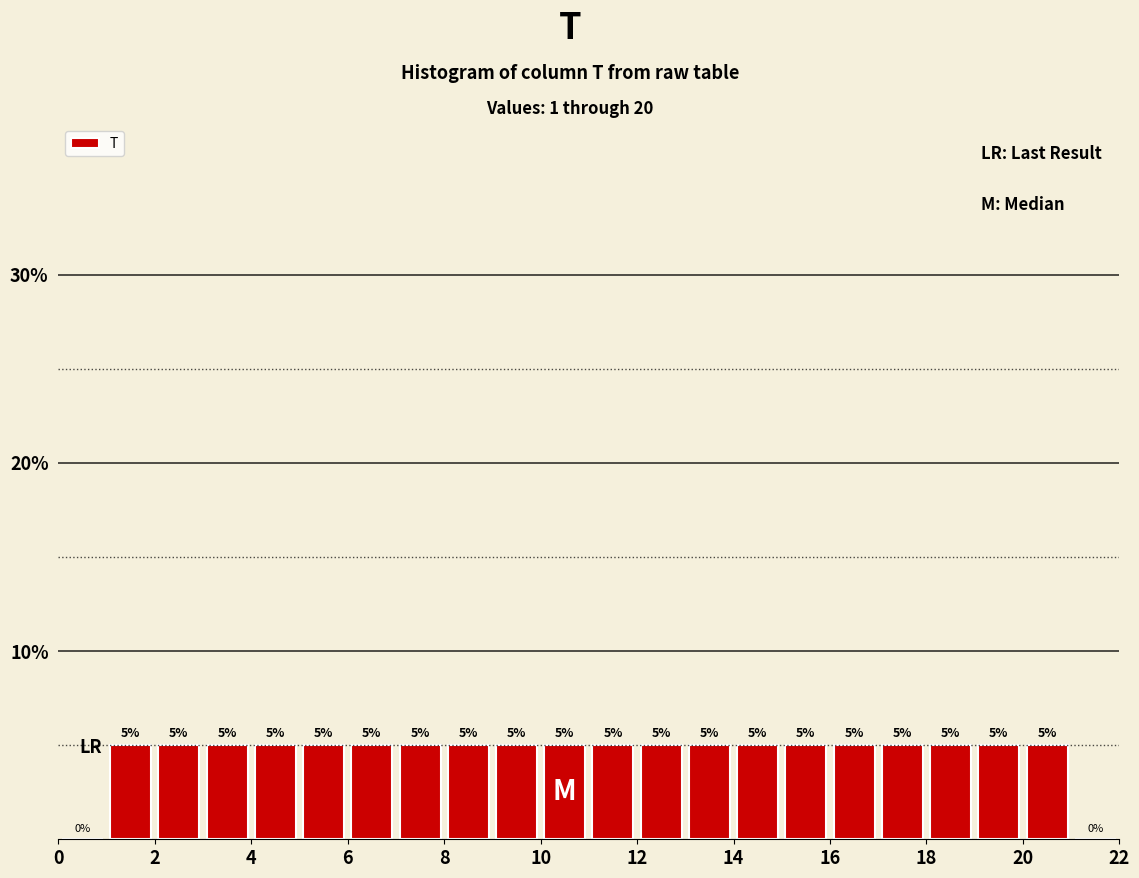

What is the height of the bar covering 8 to 9 on the x-axis?

5